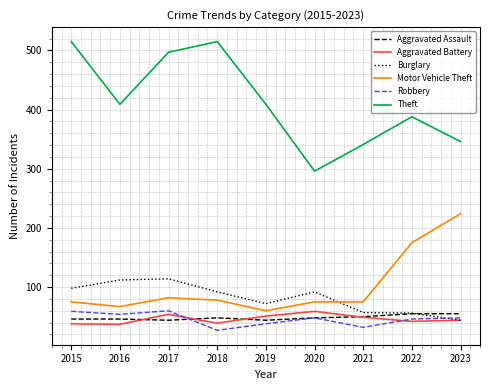

How many lines are shown in the chart?

6